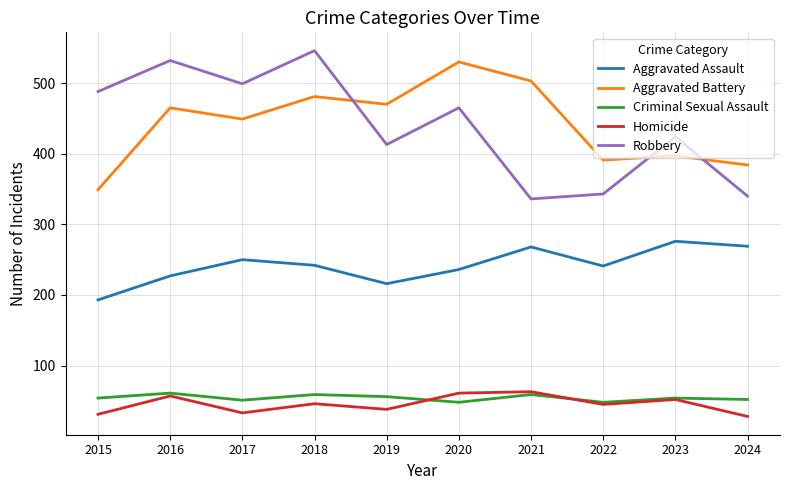

True or false: Homicide and Aggravated Assault cross at least once.

False